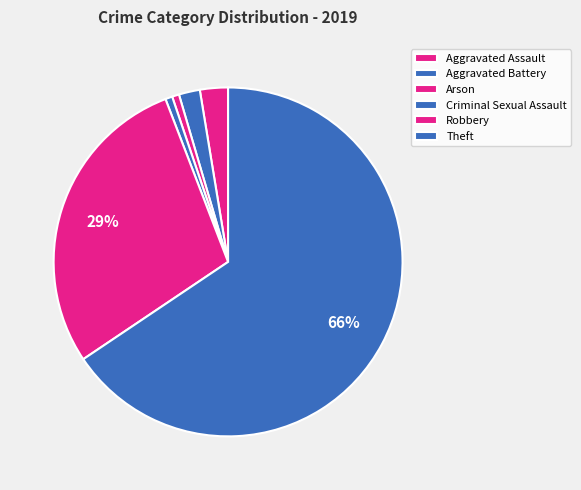

How many segments does this pie chart have?

6